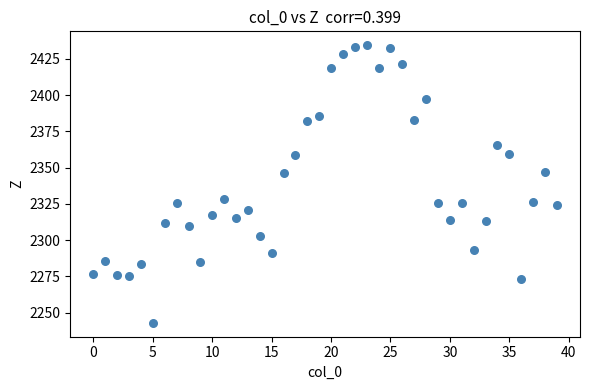

What is the range of Y values (max minus min)?

191.5